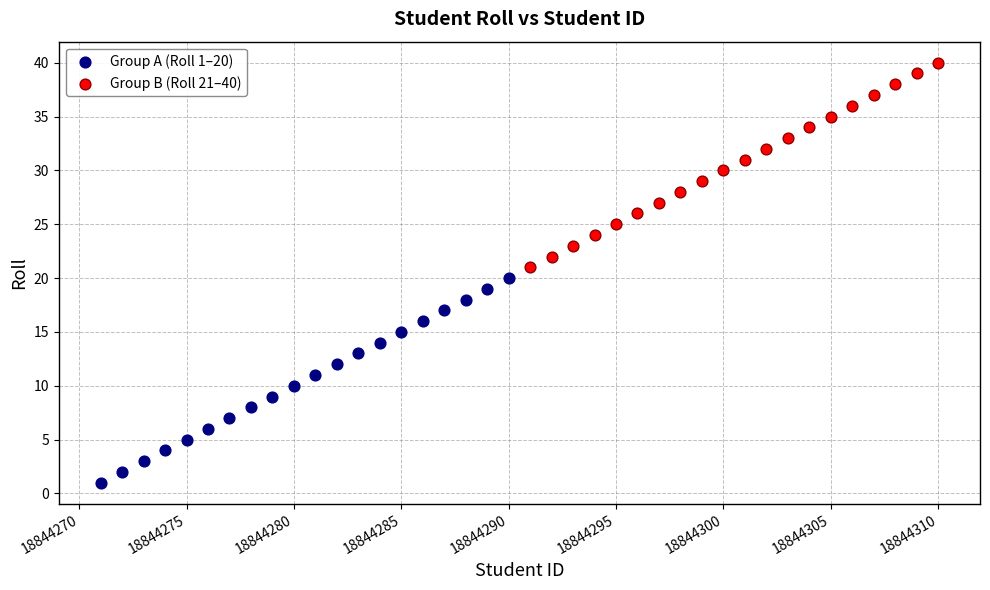

Which series reaches the maximum Y coordinate?

Group B (Roll 21–40)